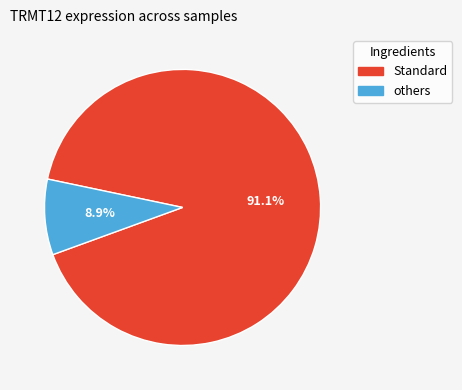

Which category accounts for the majority?

Standard